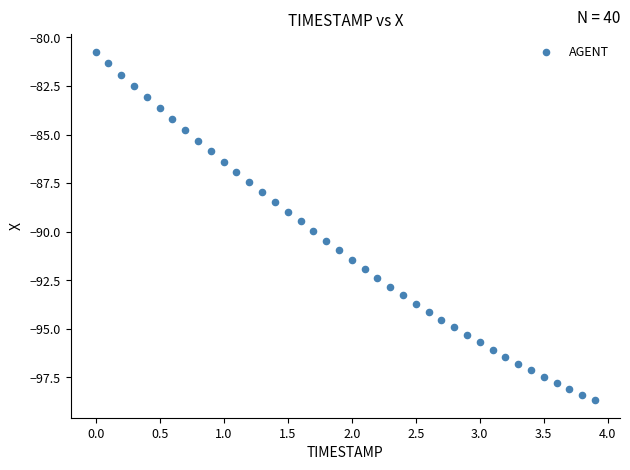

What is the range of Y values (max minus min)?

17.9